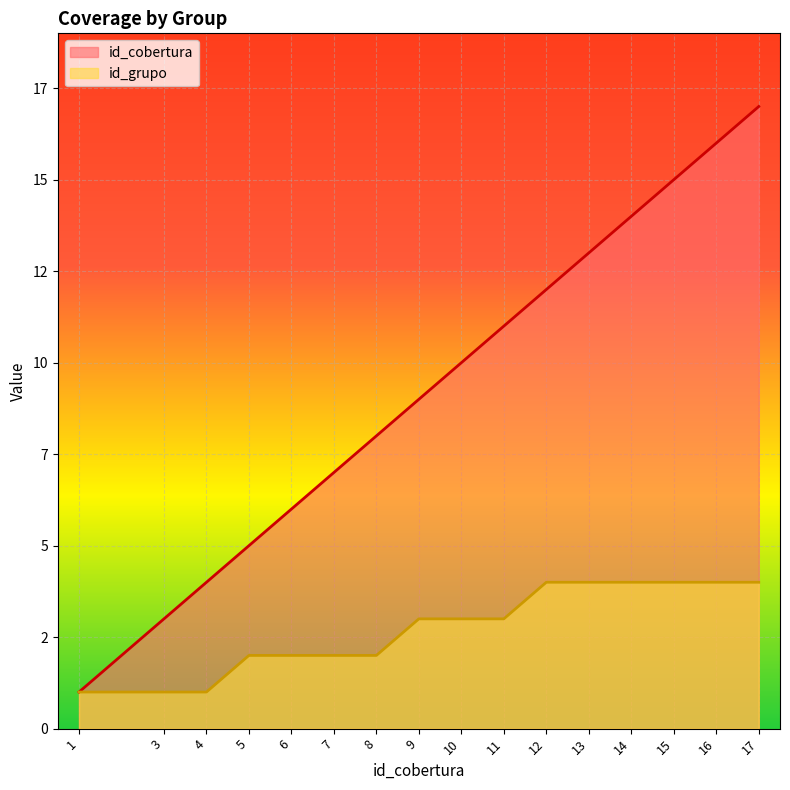

True or false: id_grupo and id_cobertura intersect in this chart.

False